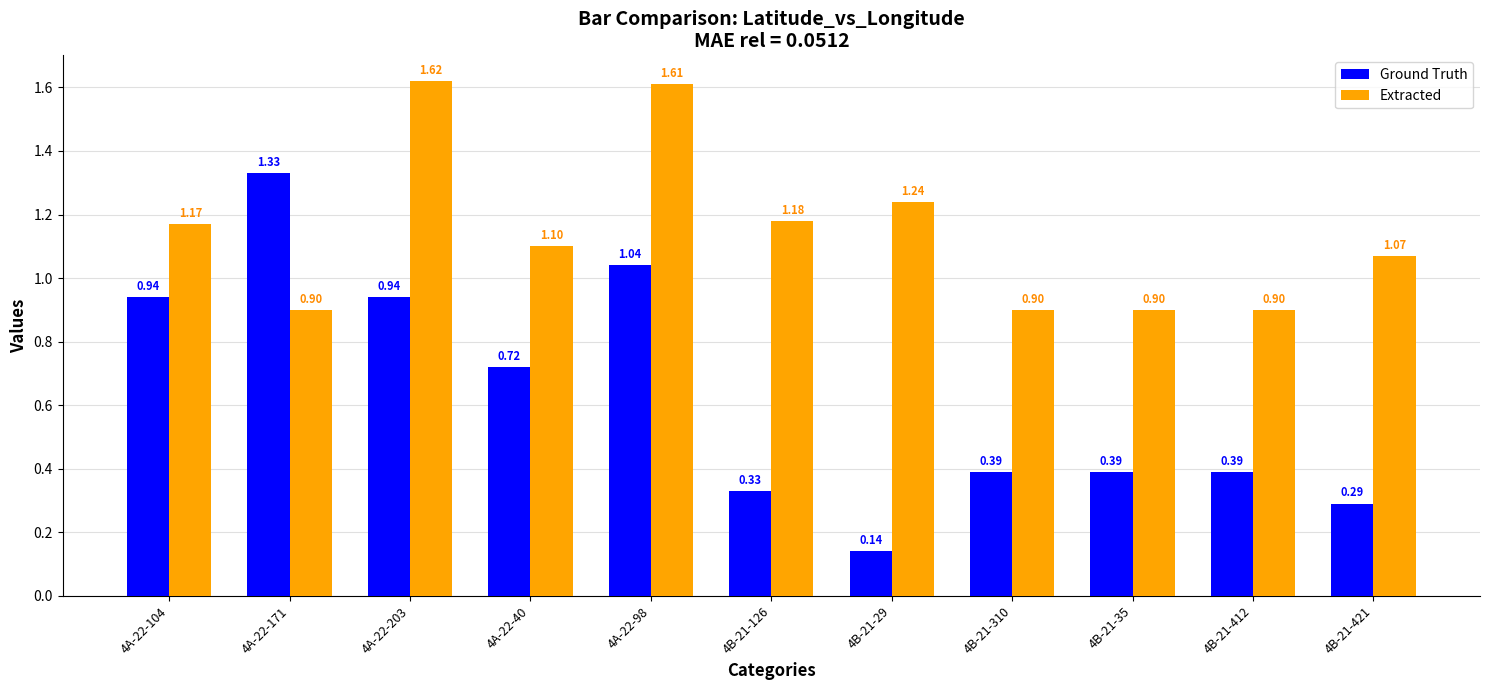

What is the spread (max minus min) of values at 4B-21-29?

1.1